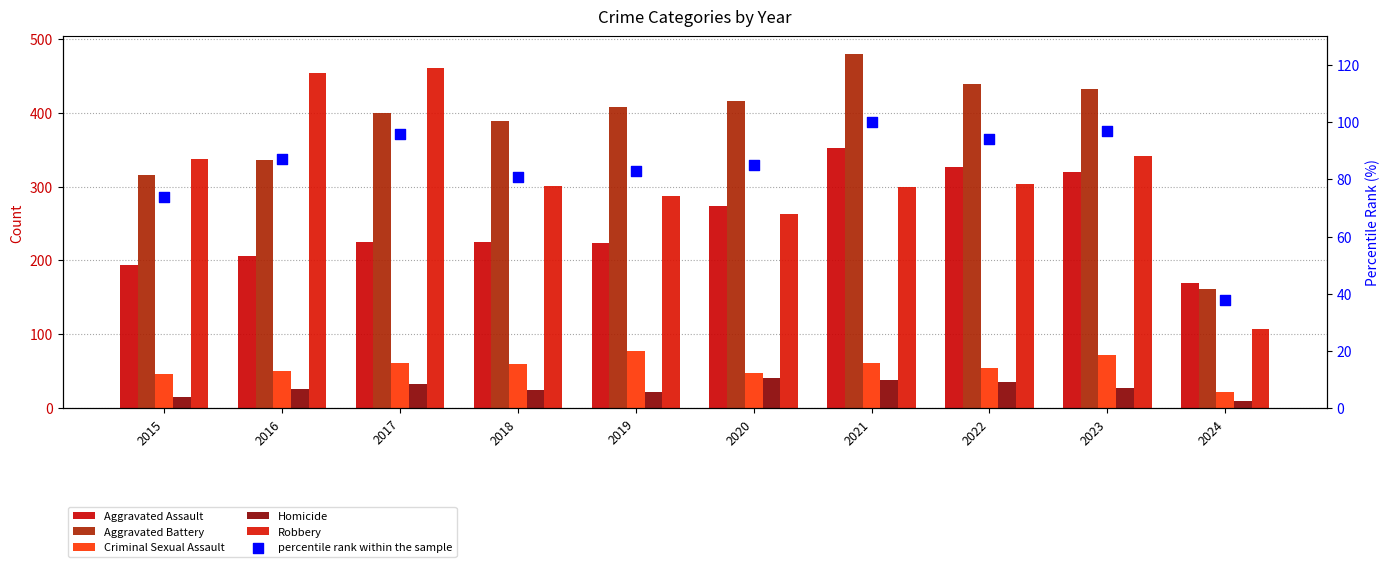

At which category is the sum across all series the highest?

2021